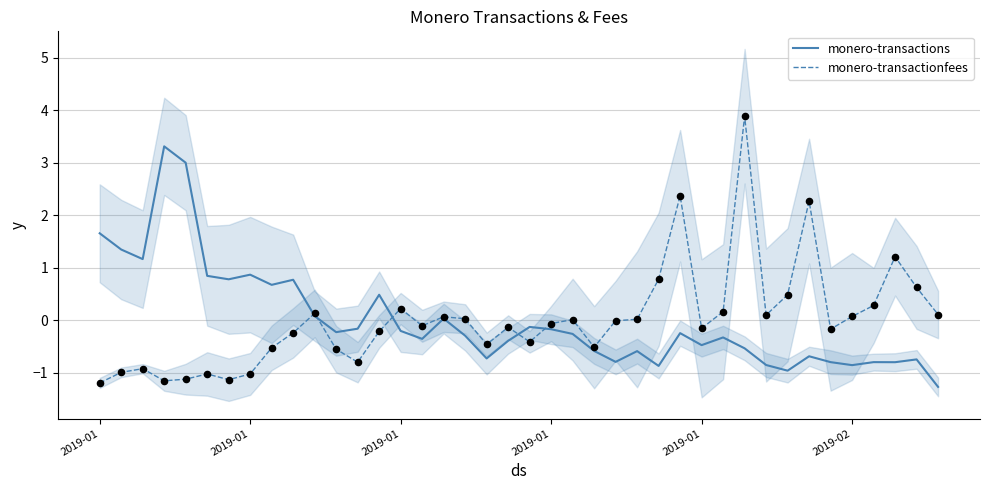

Which series reaches the maximum Y coordinate?

monero-transactionfees